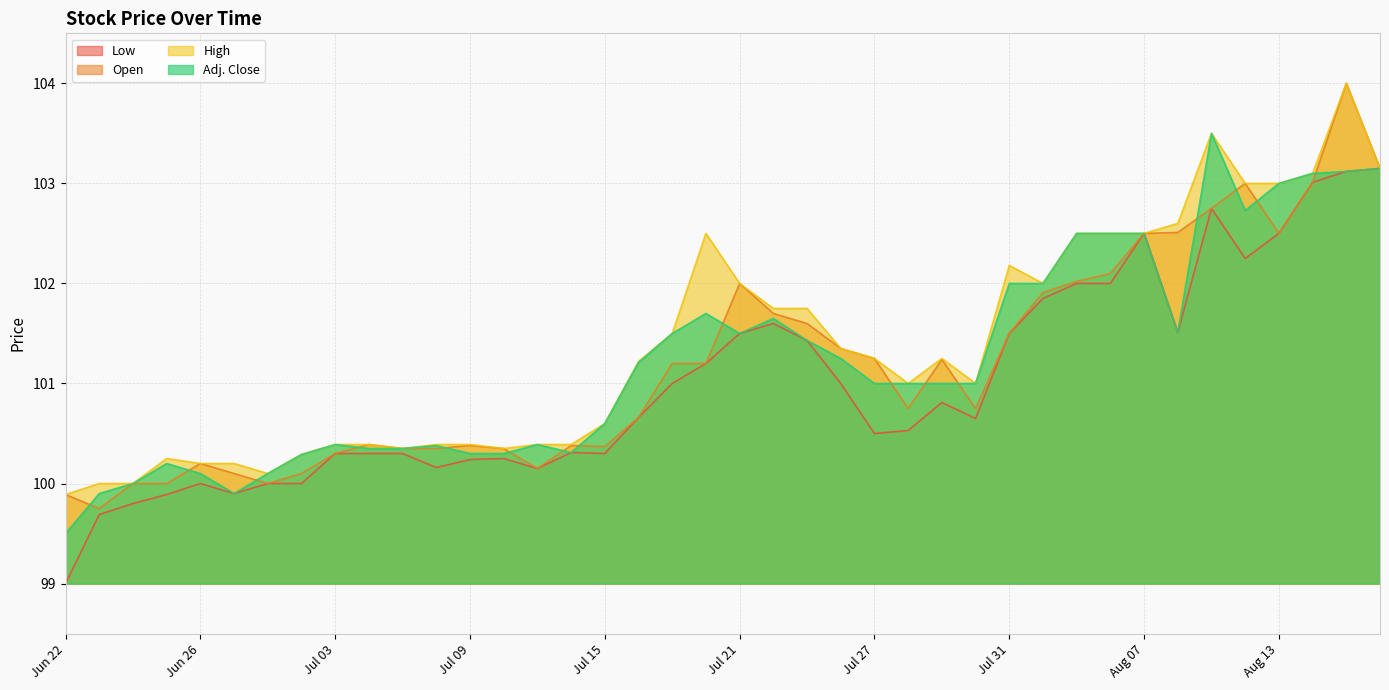

Which series has the largest total across all categories?

High